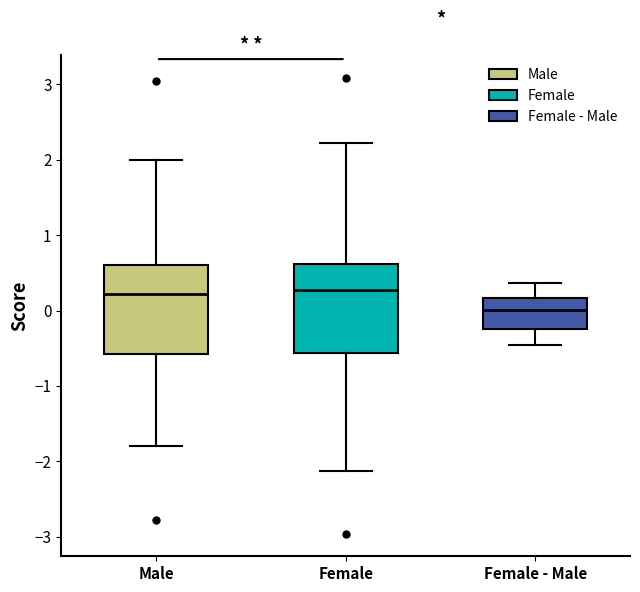

Reading left to right, read every box against the y-axis: the position of its median line, the range the box covers, and the ends of its whiskers. The values are not printed on the chart, so give them approximately, as read against the axis.

Male: median 0.2, box -0.6 to 0.6, whiskers -1.8 to 2.0
Female: median 0.3, box -0.6 to 0.6, whiskers -2.1 to 2.2
Female - Male: median 0.0, box -0.3 to 0.2, whiskers -0.5 to 0.4